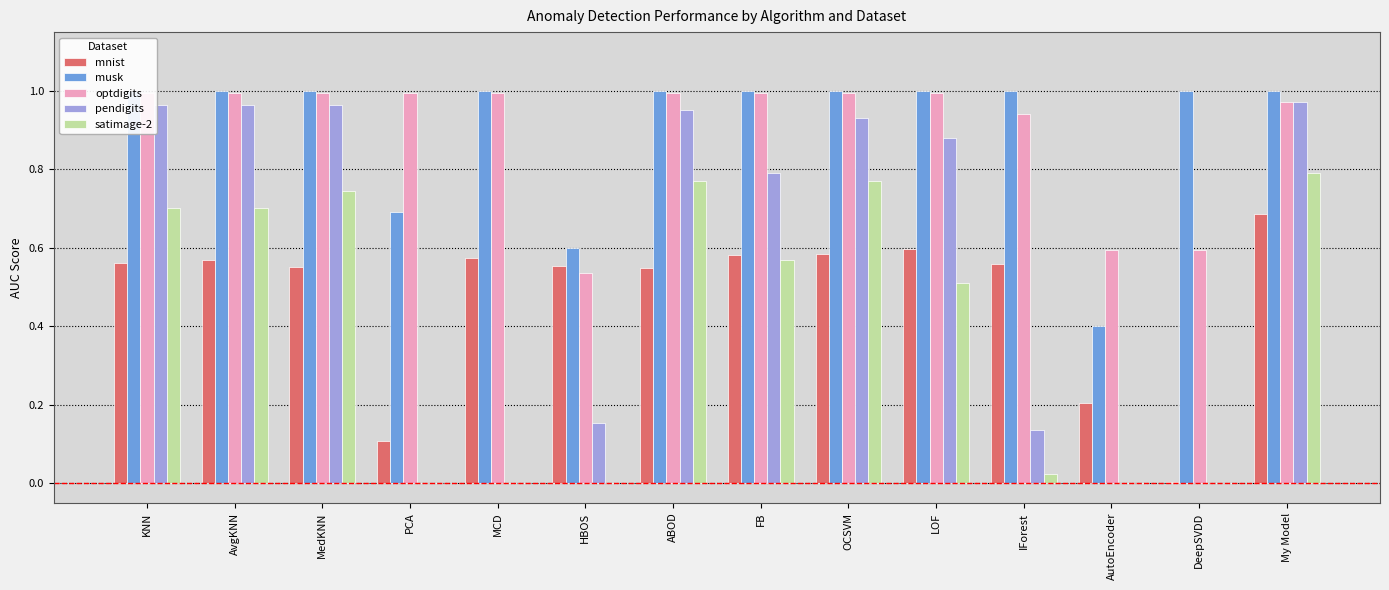

At OCSVM, list the series in order from smallest to largest.

mnist, satimage-2, pendigits, optdigits, musk